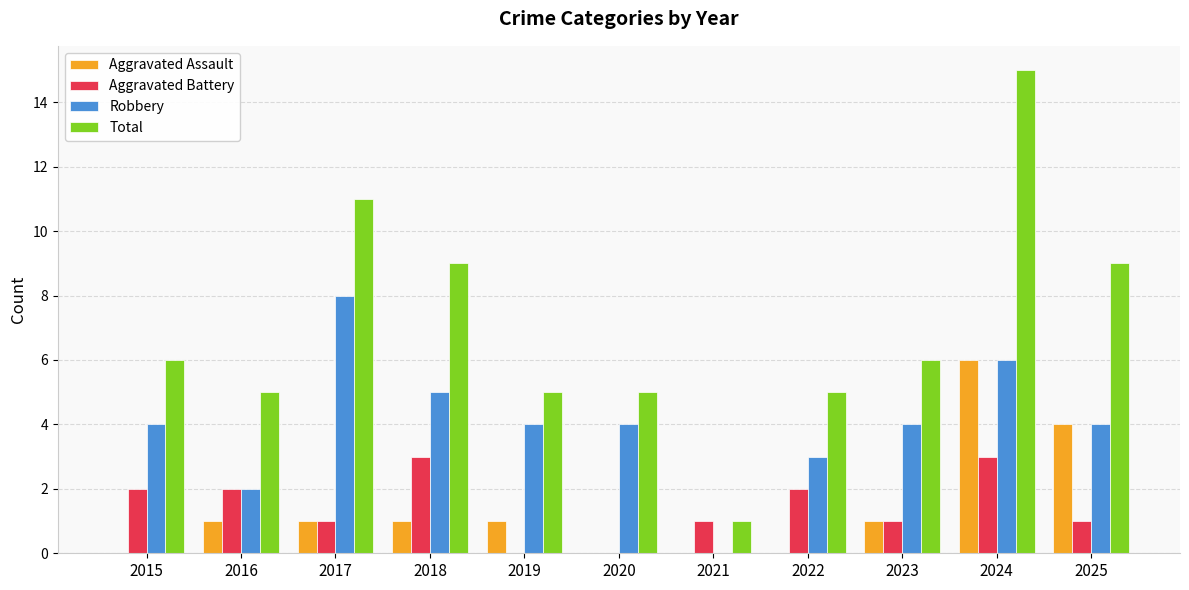

At which category does the chart reach its peak across all series?

2024